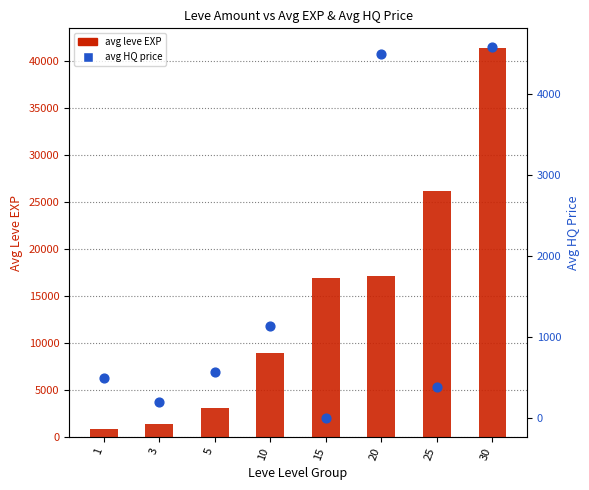

At how many categories does at least one series exceed 43?

8